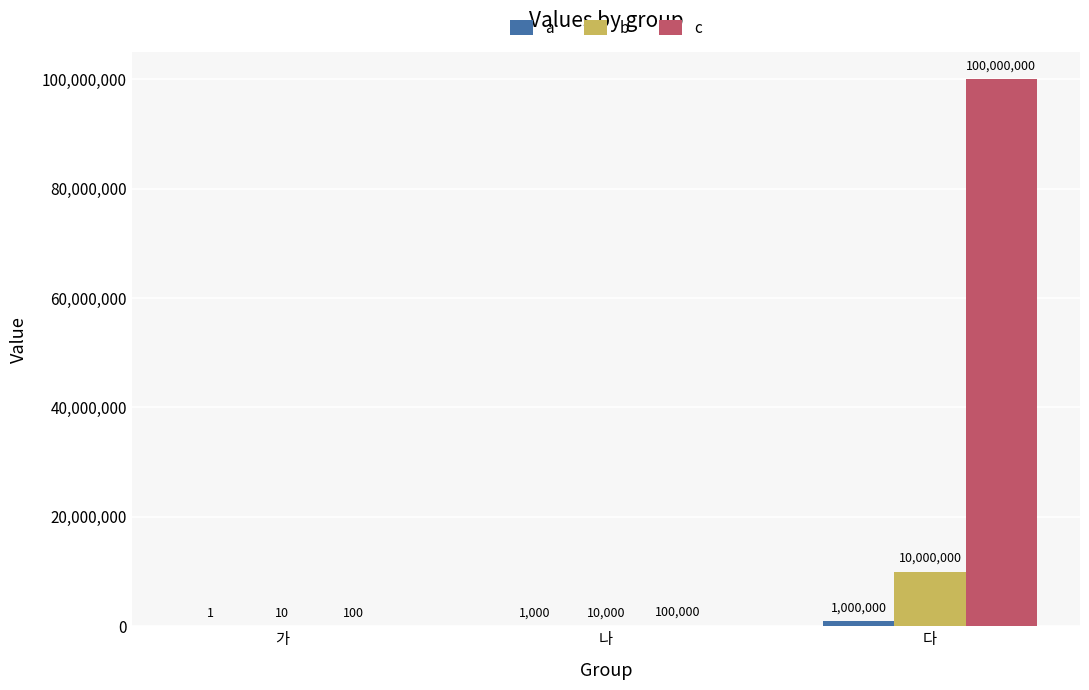

What is the minimum value for a?

1